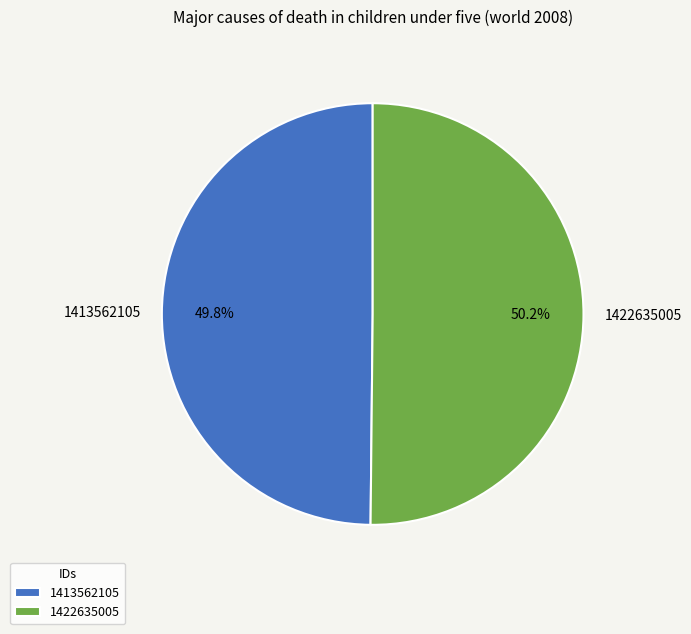

Count the number of slices in the pie.

2